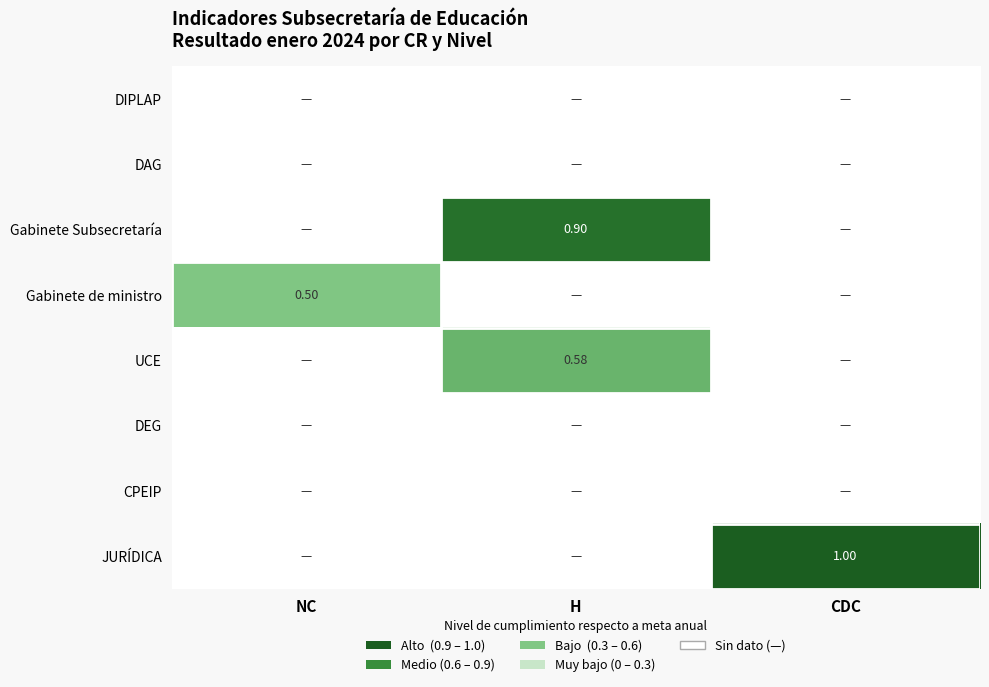

Which has a higher value, CDC or H?

CDC